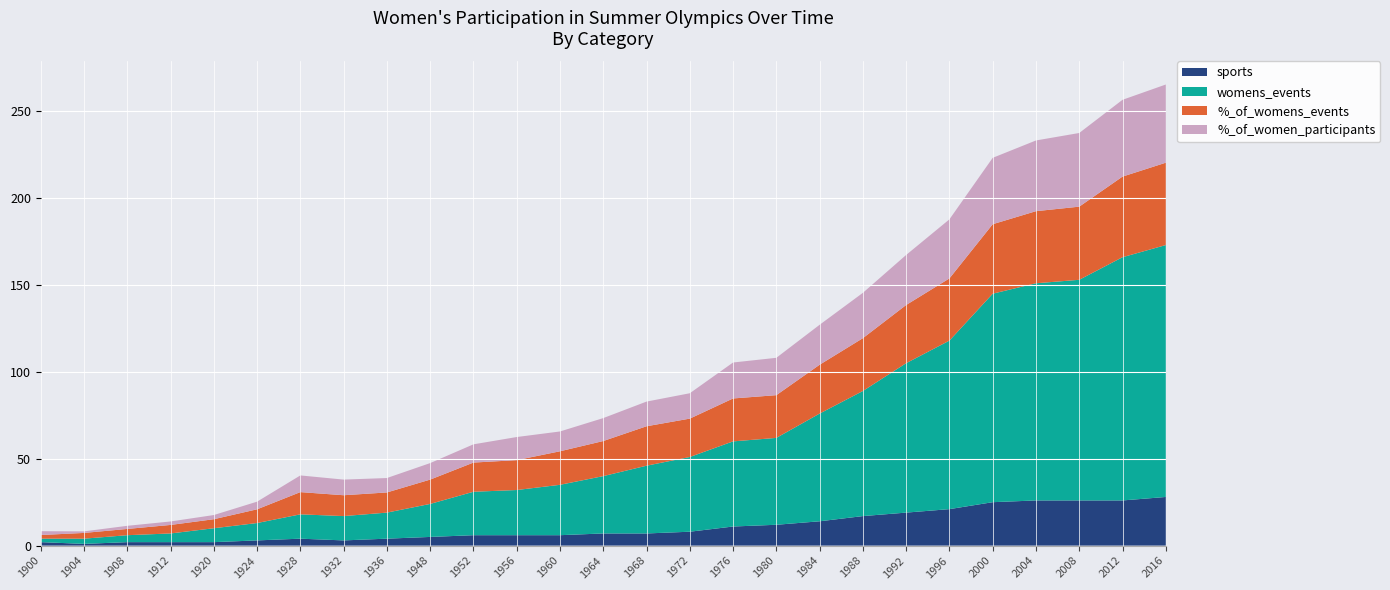

Reading left to right, extract all data points from this chart.

sports: 2.0	1.0	2.0	2.0	2.0	3.0	4.0	3.0	4.0	5.0	6.0	6.0	6.0	7.0	7.0	8.0	11.0	12.0	14.0	17.0	19.0	21.0	25.0	26.0	26.0	26.0	28.0
womens_events: 2.0	3.0	4.0	5.0	8.0	10.0	14.0	14.0	15.0	19.0	25.0	26.0	29.0	33.0	39.0	43.0	49.0	50.0	62.0	72.0	86.0	97.0	120.0	125.0	127.0	140.0	145.0
%_of_womens_events: 2.1	3.3	3.6	4.9	5.2	7.9	12.8	12.0	11.6	14.0	16.8	17.2	19.3	20.2	22.7	22.1	24.7	24.6	28.1	30.4	33.5	35.8	40.0	41.5	42.1	46.4	47.4
%_of_women_participants: 2.2	0.9	1.8	2.0	2.4	4.4	9.6	9.0	8.3	9.5	10.5	13.3	11.4	13.2	14.2	14.6	20.7	21.5	23.0	26.1	28.8	34.0	38.2	40.7	42.4	44.2	45.0